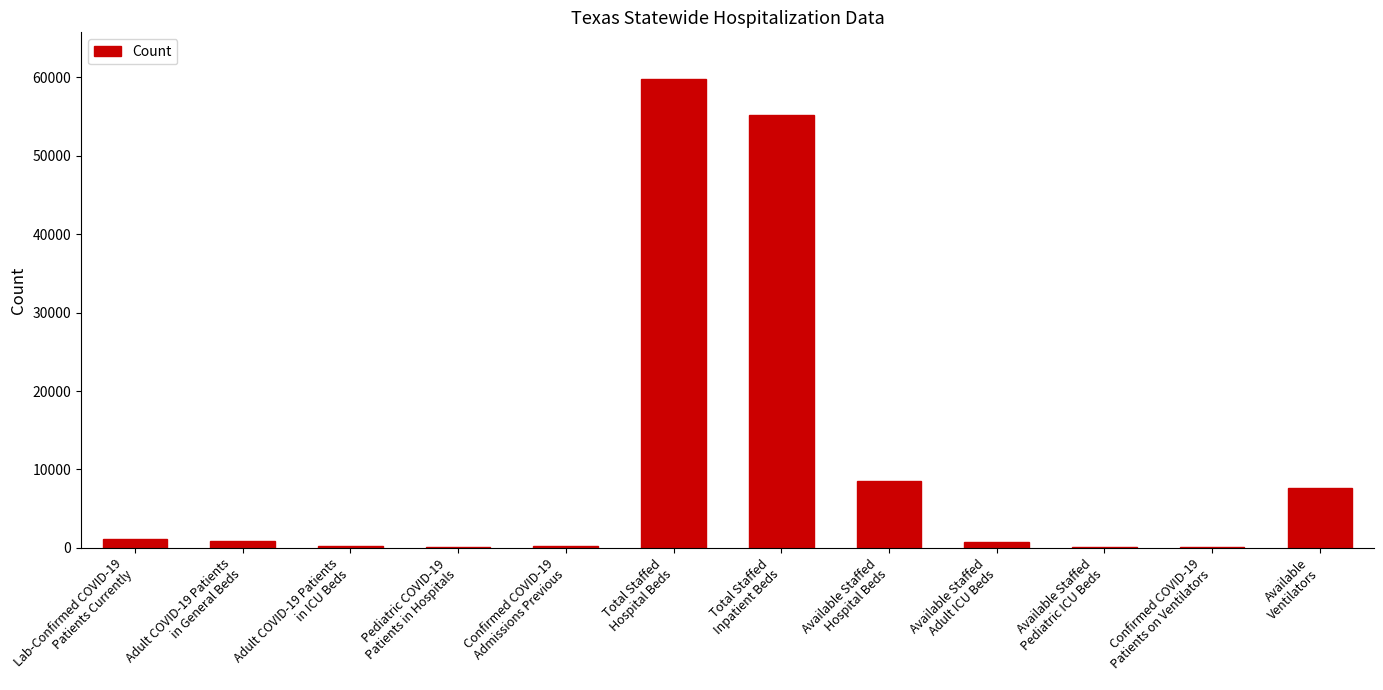

What is the sum of all values?

134432